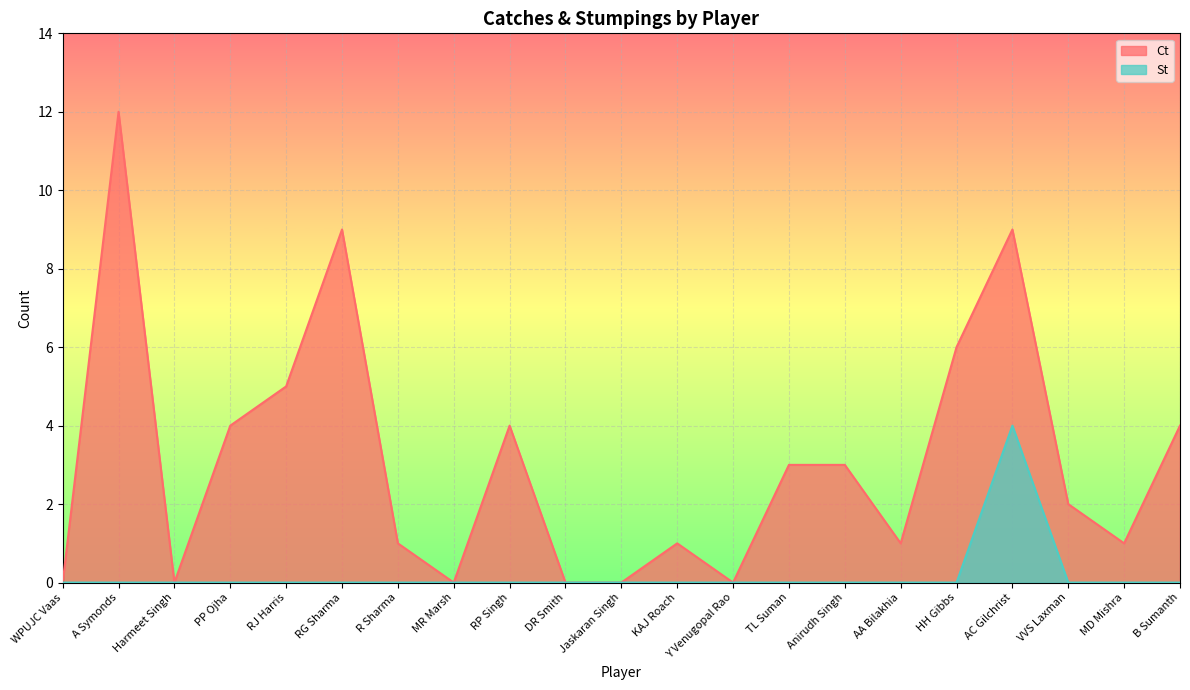

Where is the first local maximum for St?

AC Gilchrist